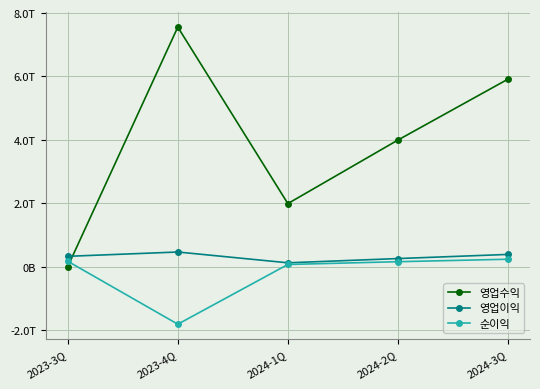

Reading right to left, list all the values displayed in this chart.

영업수익: 5914646311642	3993248316538	1988350132018	7557001757272	0
영업이익: 384784061698	254258316650	120294085011	460857845673	324894046533
순이익: 233336913625	154823869213	67674669112	-1816669011014	169346879514